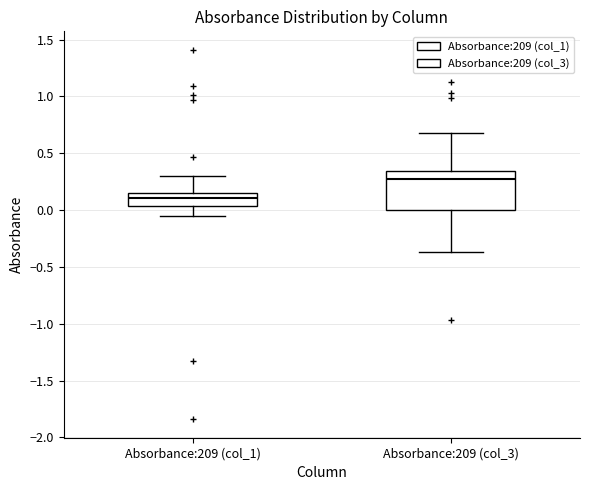

Reading left to right, read every box against the y-axis: the position of its median line, the range the box covers, and the ends of its whiskers. The values are not printed on the chart, so give them approximately, as read against the axis.

Absorbance:209 (col_1): median 0.10, box 0.05 to 0.15, whiskers -0.05 to 0.30
Absorbance:209 (col_3): median 0.30, box 0.00 to 0.35, whiskers -0.35 to 0.70